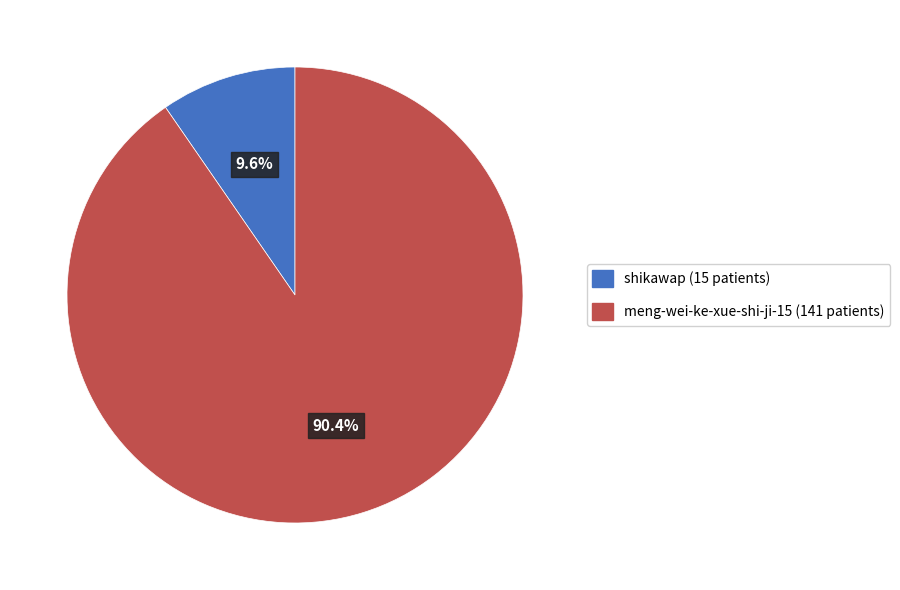

What portion of the pie excludes shikawap?

90.4%